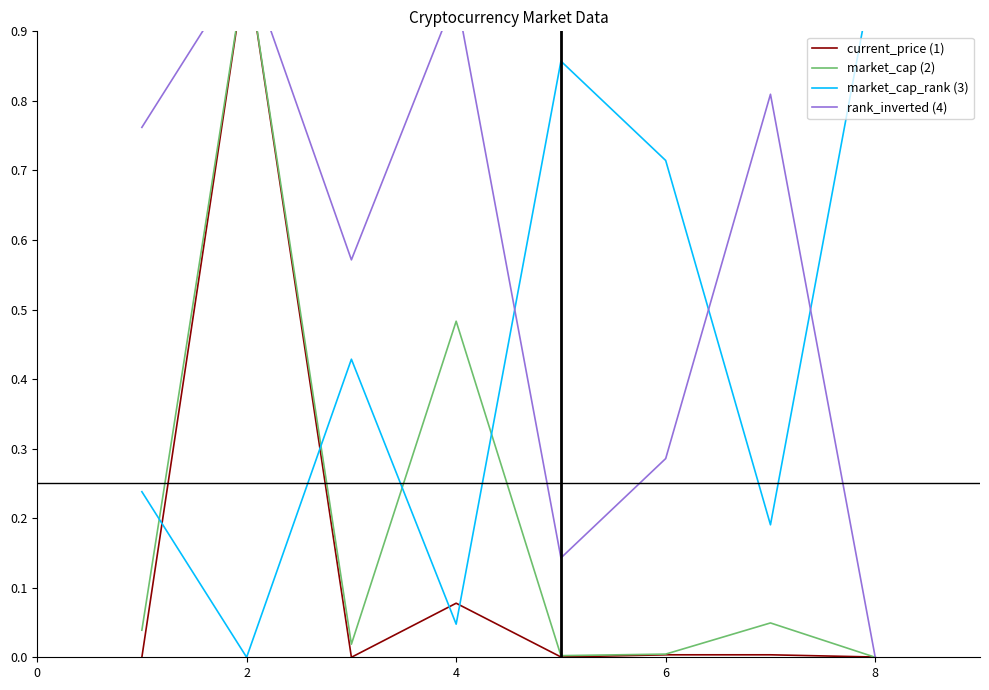

How many lines are shown in the chart?

4